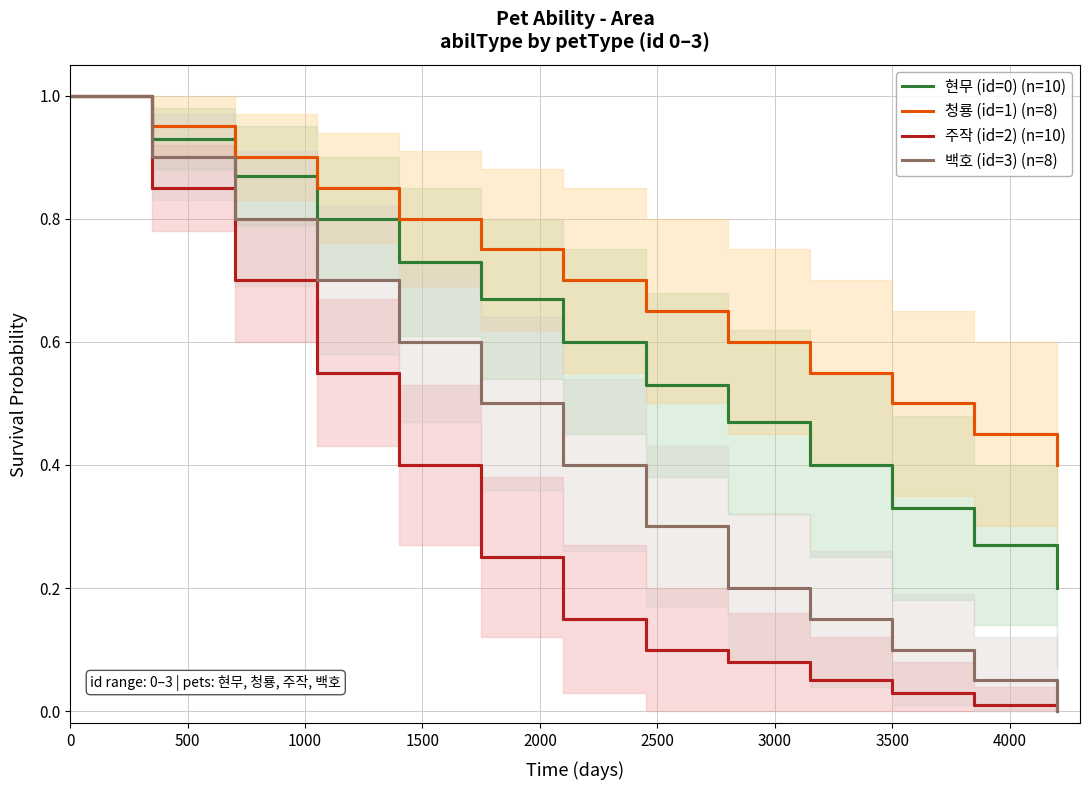

True or false: 청룡 (id=1) has more than 1 interior local peaks.

False